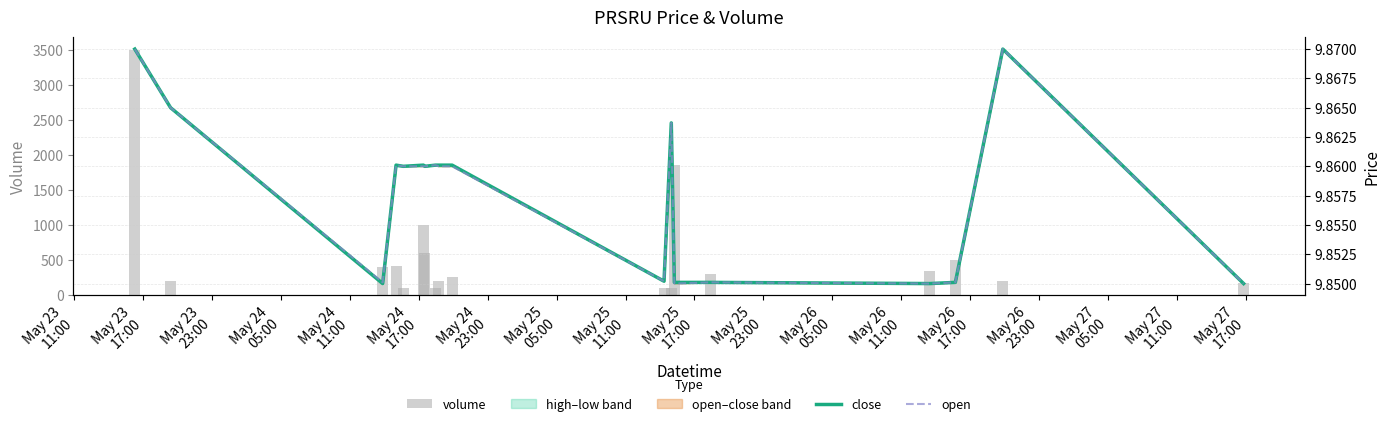

Count the number of categories in the chart.

18